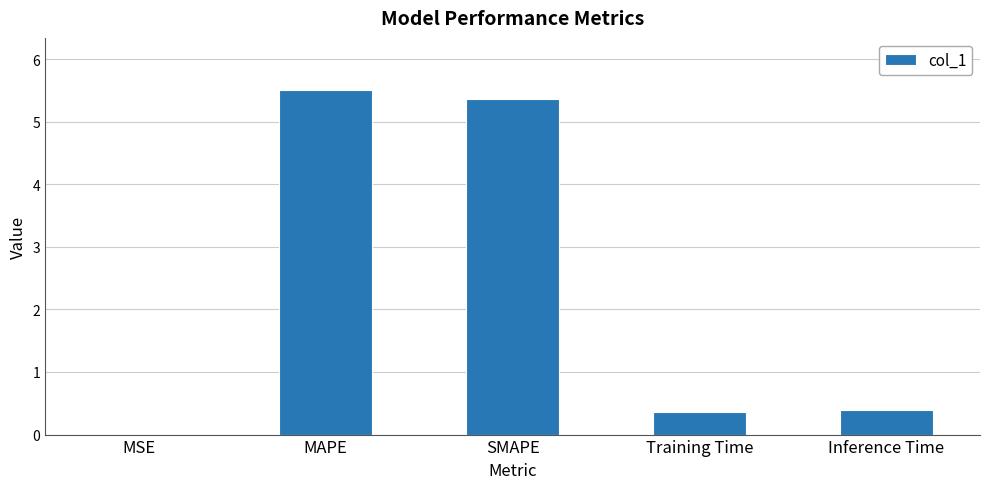

At which category does the chart reach its peak across all series?

MAPE